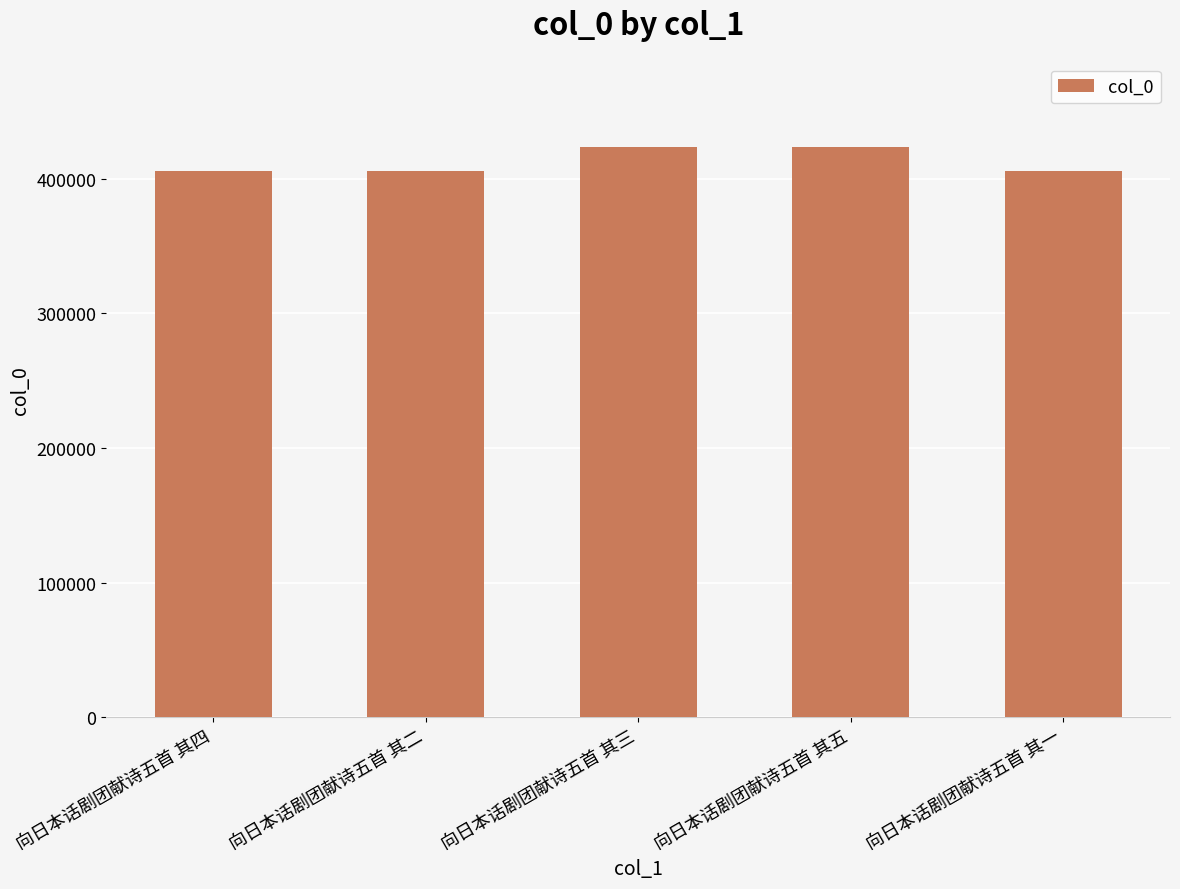

Count the number of categories in the chart.

5